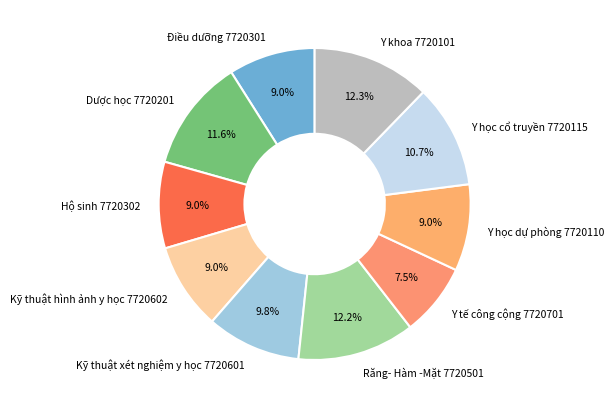

To the nearest percent, what percentage of the pie is Kỹ thuật hình ảnh y học 7720602?

9%